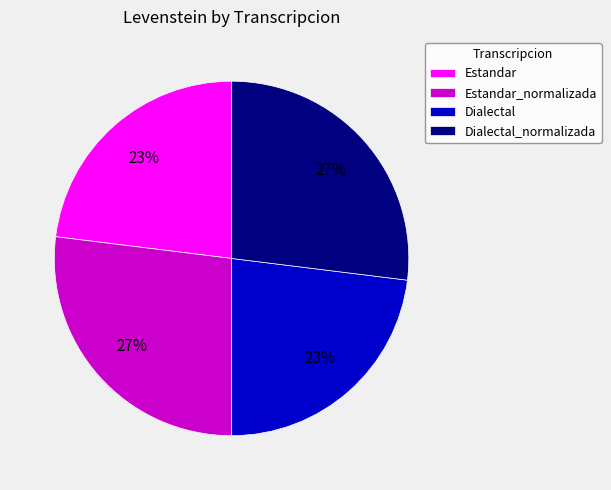

Does any single category account for the majority?

No